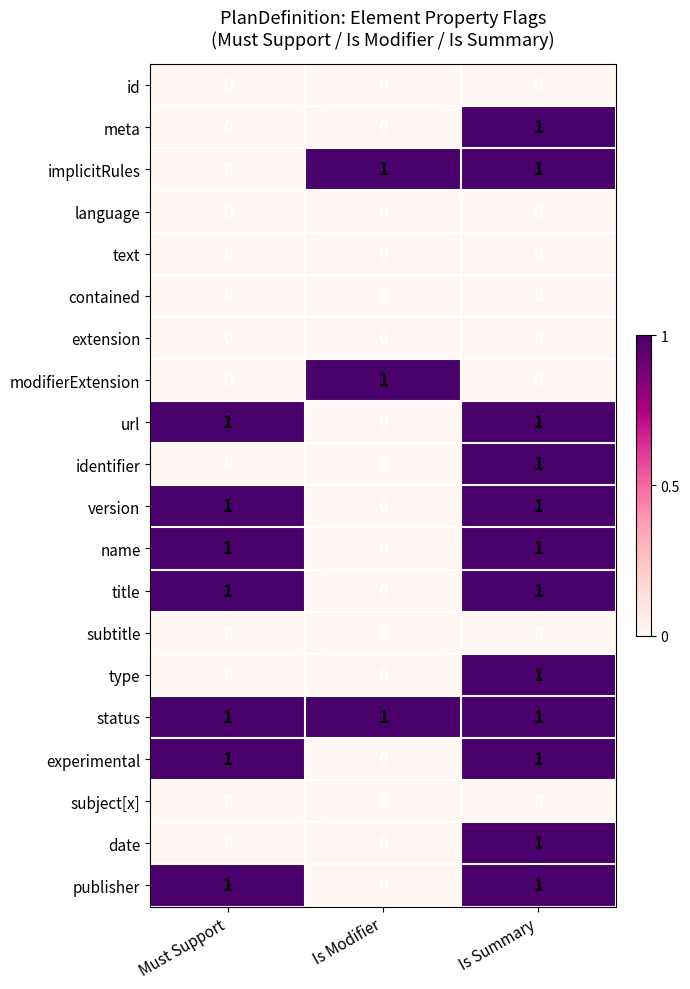

Is the value of url at Must Support greater than the value of subject[x] at Must Support?

Yes